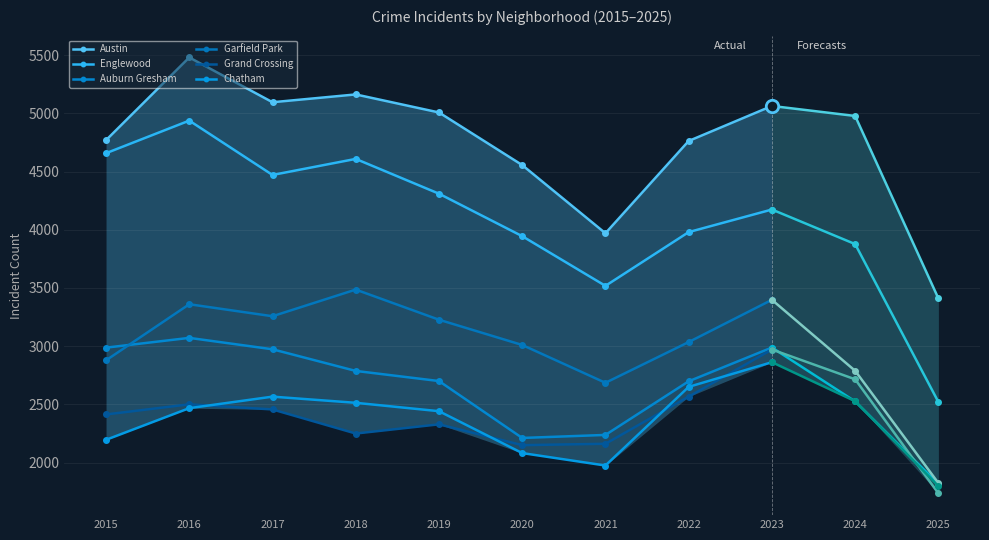

Which series reaches the minimum Y coordinate?

Grand Crossing